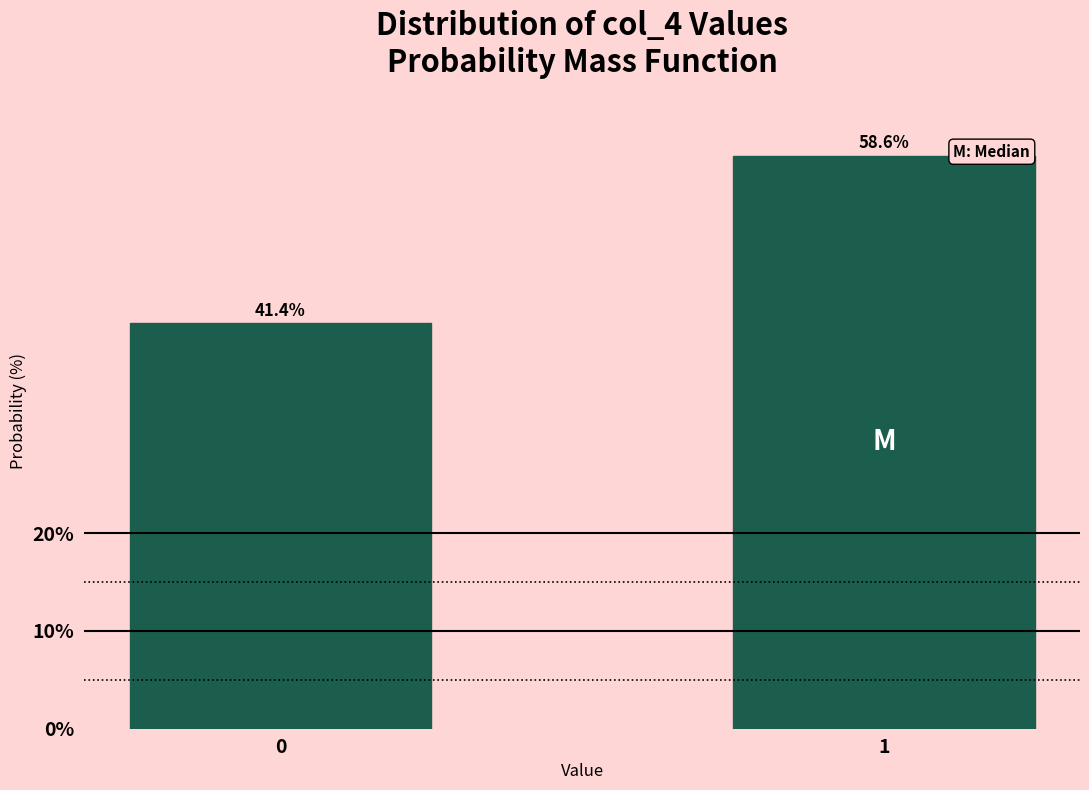

Reading right to left, extract all data points from this chart.

58.6	41.4